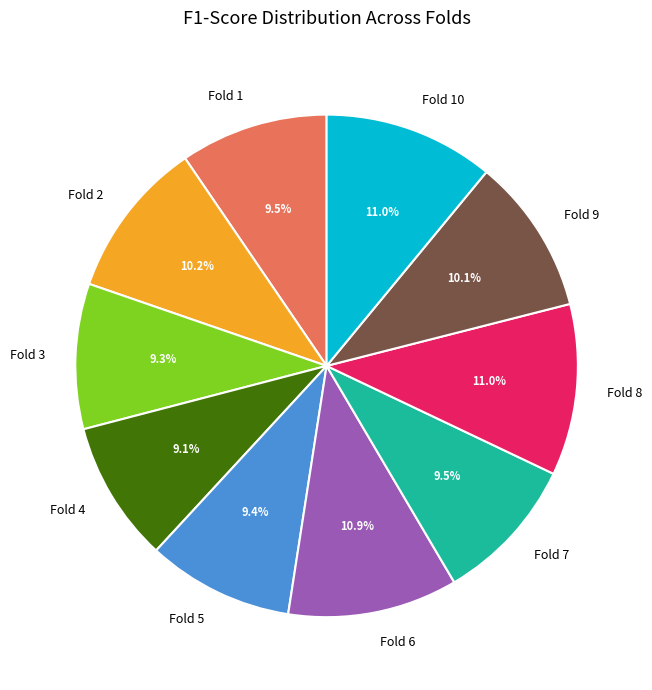

Is it true that Fold 3 is 9% of the pie?

True